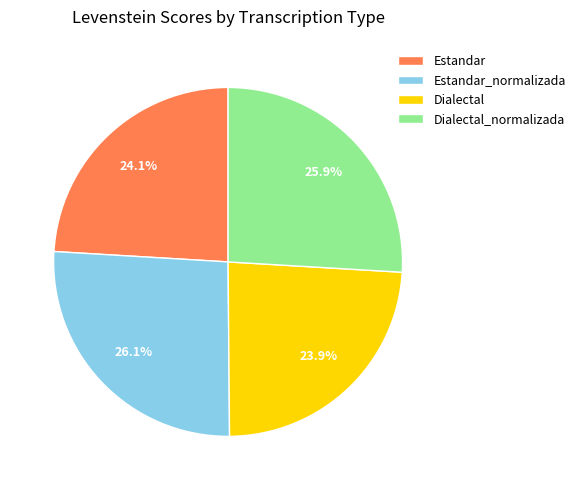

What percentage is NOT represented by Estandar_normalizada?

73.9%